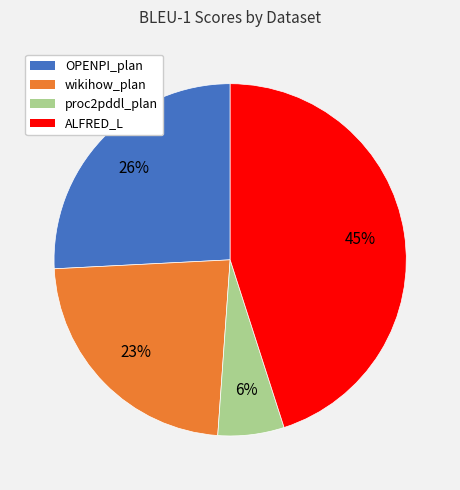

To the nearest percent, what portion does proc2pddl_plan represent?

6%